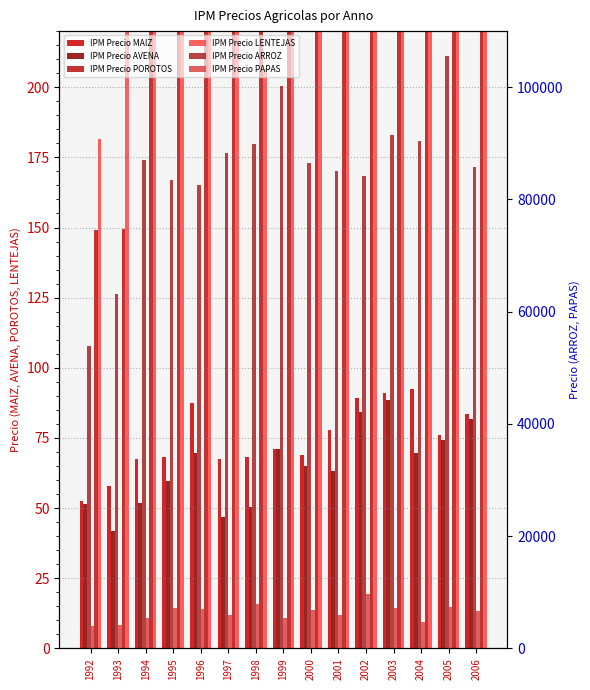

Is it true that IPM Precio AVENA equals 63.1 at 2001?

True